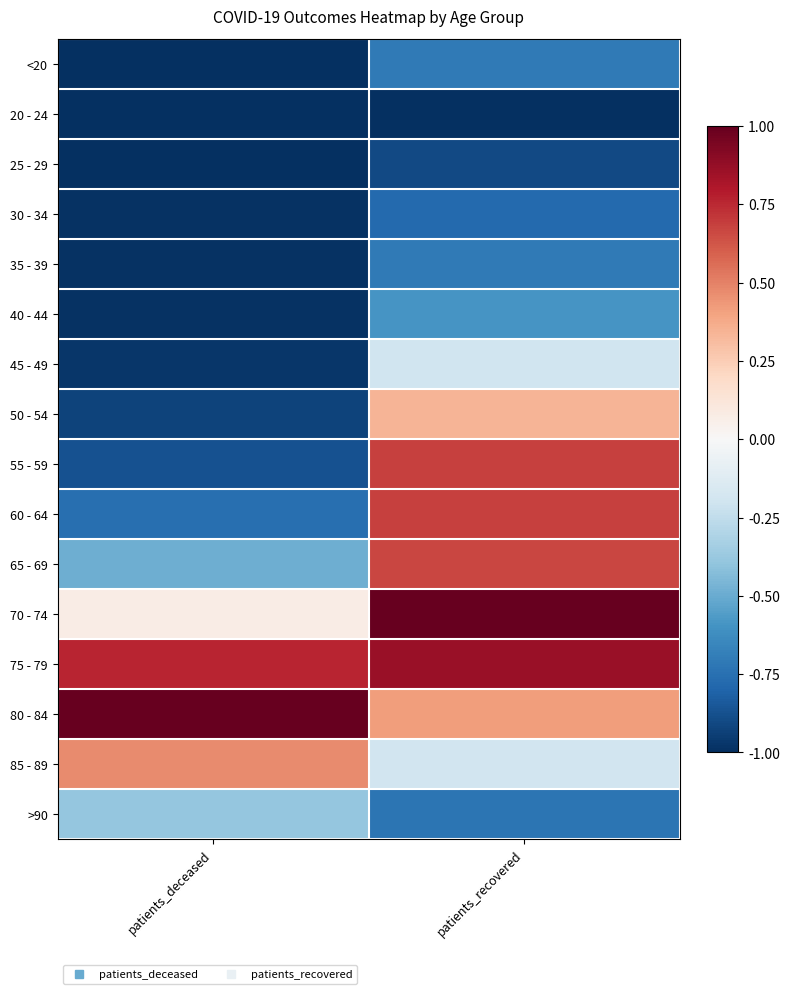

Reading right to left, what are all the values shown in this chart?

<20: patients_recovered=-0.7	patients_deceased=-1.0
20 - 24: patients_recovered=-1.0	patients_deceased=-1.0
25 - 29: patients_recovered=-0.9	patients_deceased=-1.0
30 - 34: patients_recovered=-0.8	patients_deceased=-1.0
35 - 39: patients_recovered=-0.7	patients_deceased=-1.0
40 - 44: patients_recovered=-0.6	patients_deceased=-1.0
45 - 49: patients_recovered=-0.2	patients_deceased=-1.0
50 - 54: patients_recovered=0.3	patients_deceased=-0.9
55 - 59: patients_recovered=0.7	patients_deceased=-0.9
60 - 64: patients_recovered=0.7	patients_deceased=-0.8
65 - 69: patients_recovered=0.7	patients_deceased=-0.5
70 - 74: patients_recovered=1.0	patients_deceased=0.1
75 - 79: patients_recovered=0.9	patients_deceased=0.8
80 - 84: patients_recovered=0.4	patients_deceased=1.0
85 - 89: patients_recovered=-0.2	patients_deceased=0.5
>90: patients_recovered=-0.7	patients_deceased=-0.4